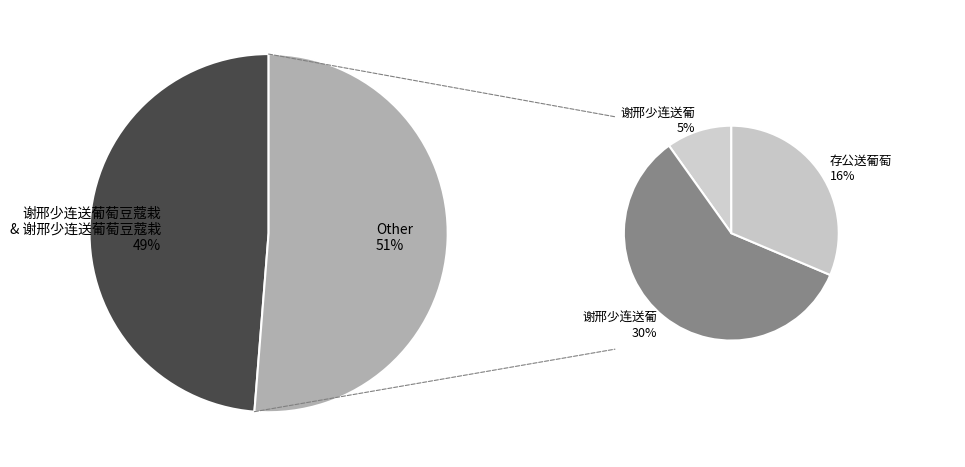

How many segments does this pie chart have?

5